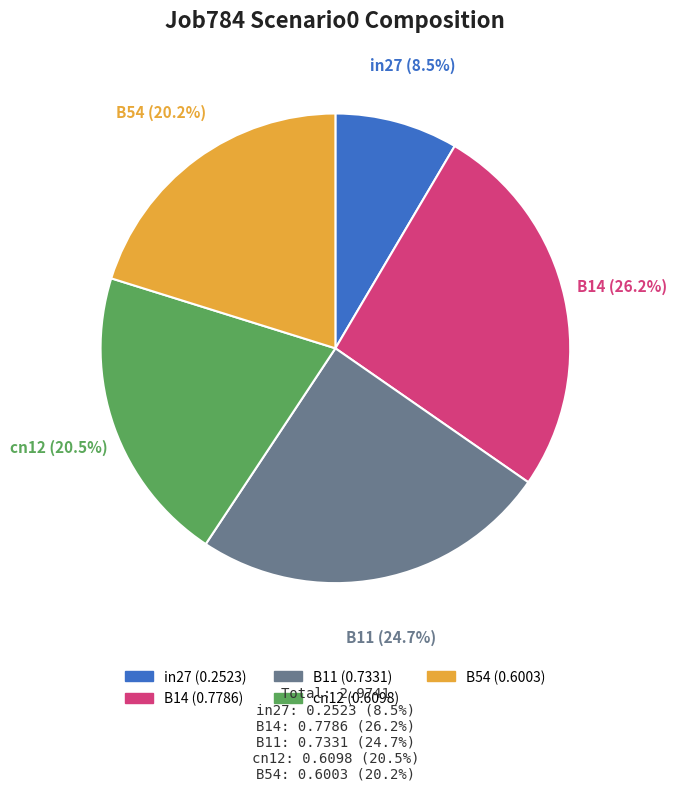

What percentage do B14 and in27 together represent?

34.7%